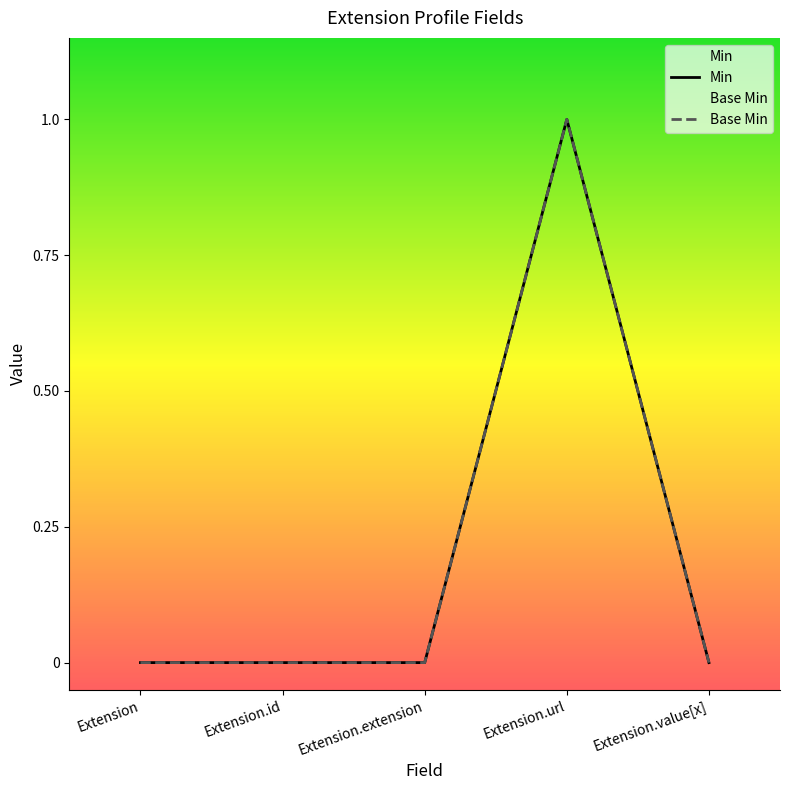

How many lines are shown in the chart?

2